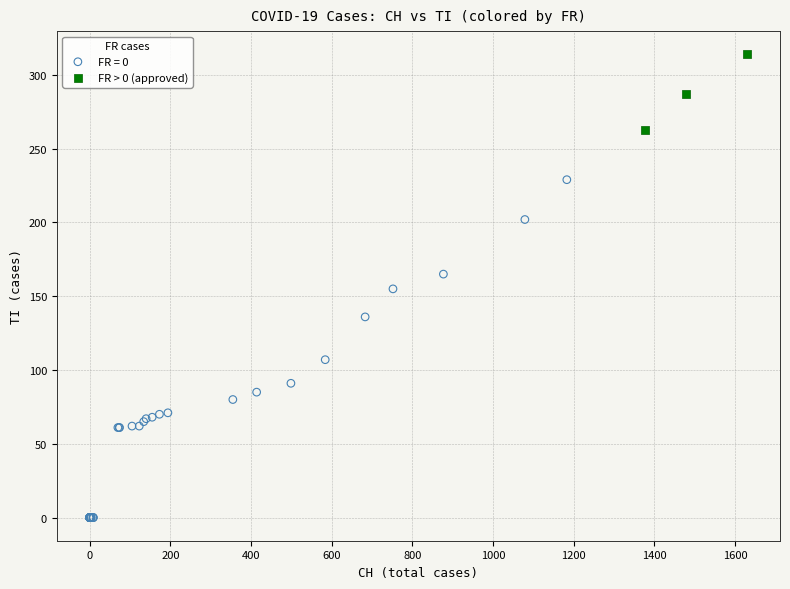

Which series reaches the minimum Y coordinate?

FR = 0